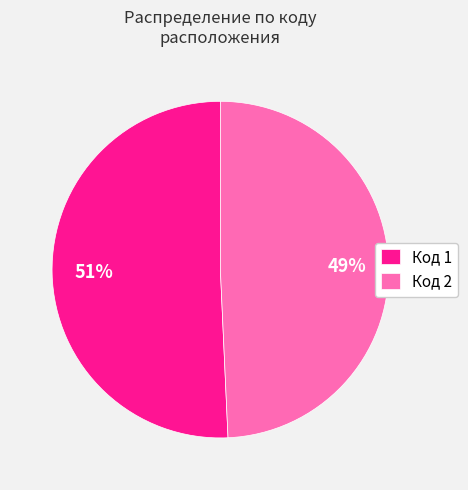

To the nearest percent, what percentage of the pie is Код 1?

51%